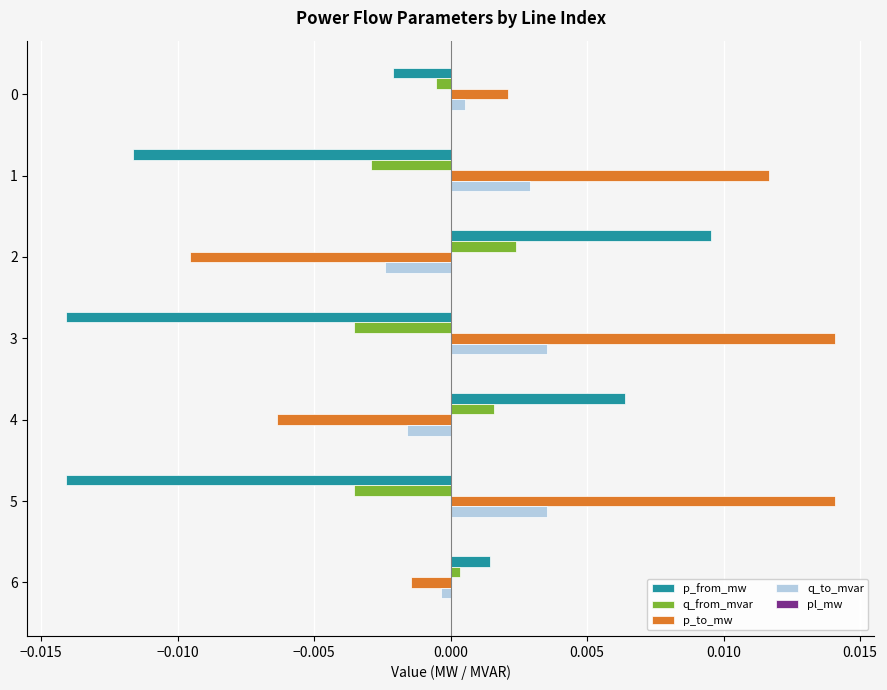

Which series has the largest total across all categories?

p_to_mw